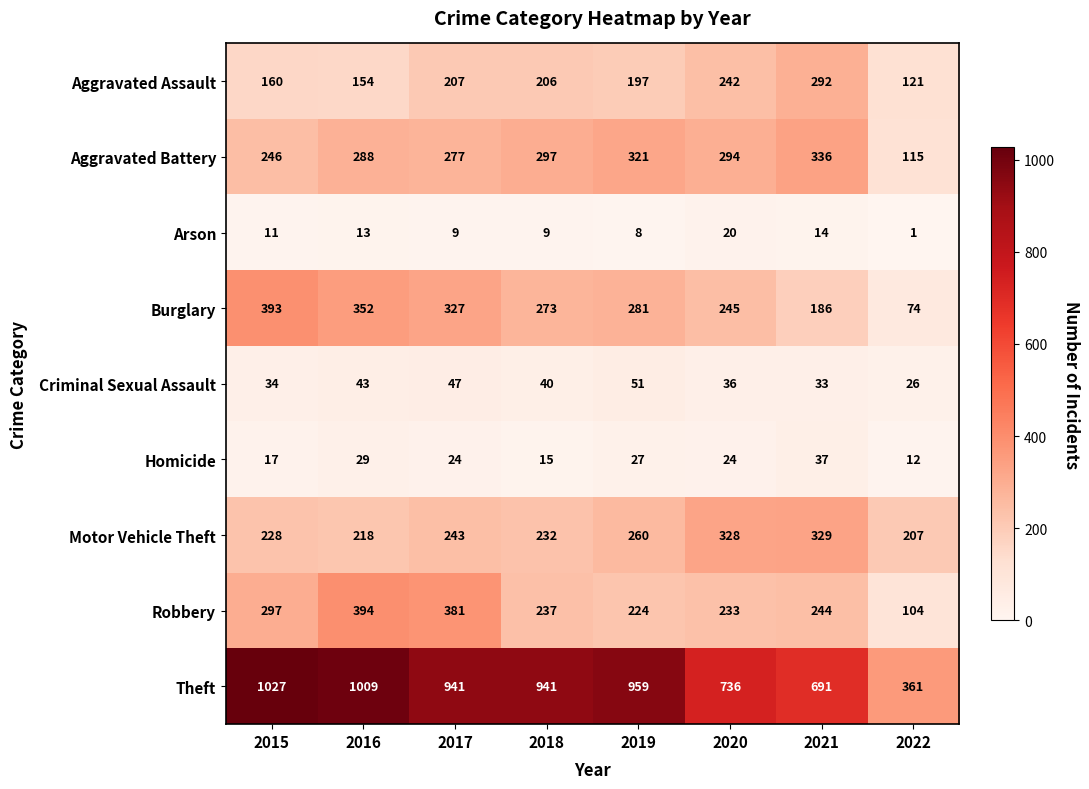

The Aggravated Battery series shows 246 at 2015. True or false?

True